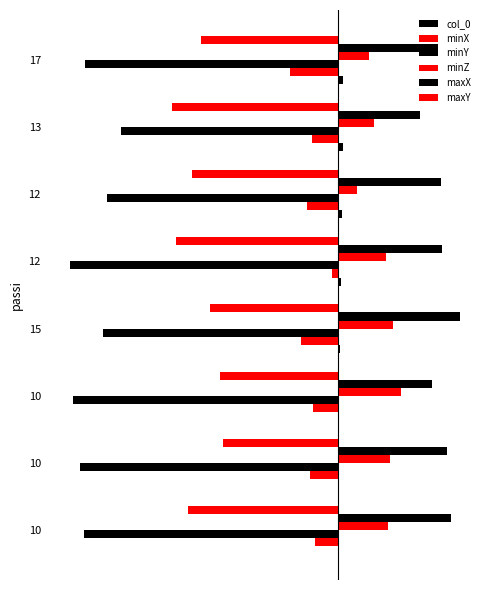

Which series has the largest range (max minus min)?

maxY